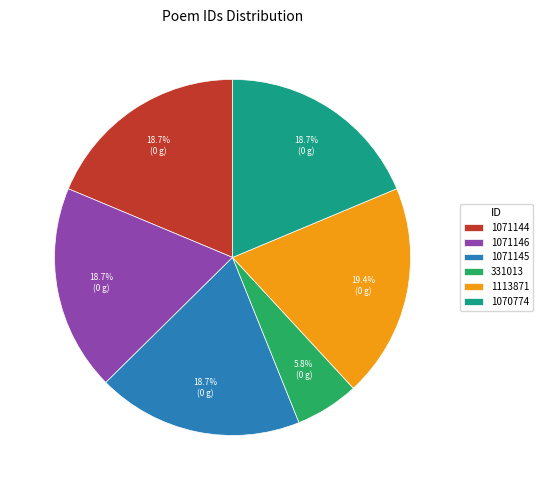

Is 331013 the majority of the pie?

No